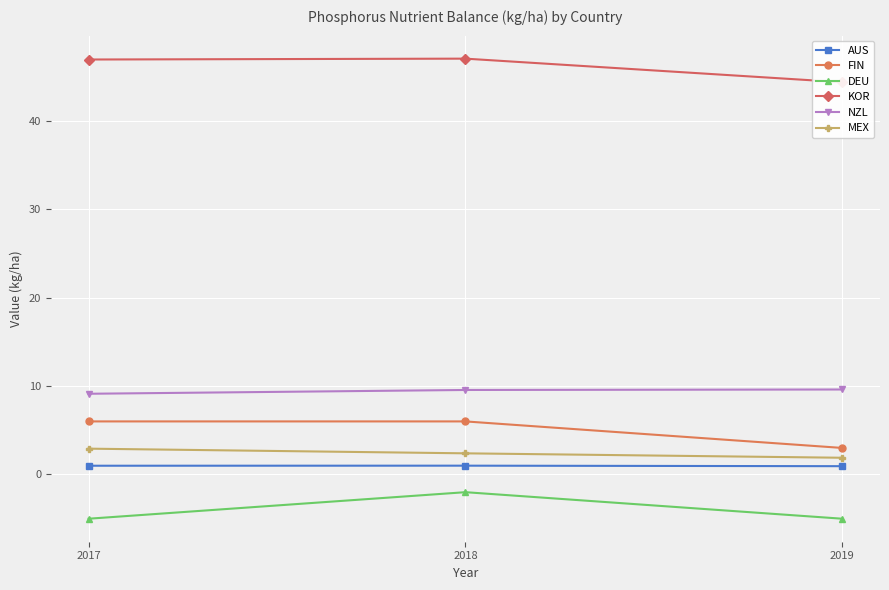

True or false: KOR has a value of 69.8 at 2018.

False